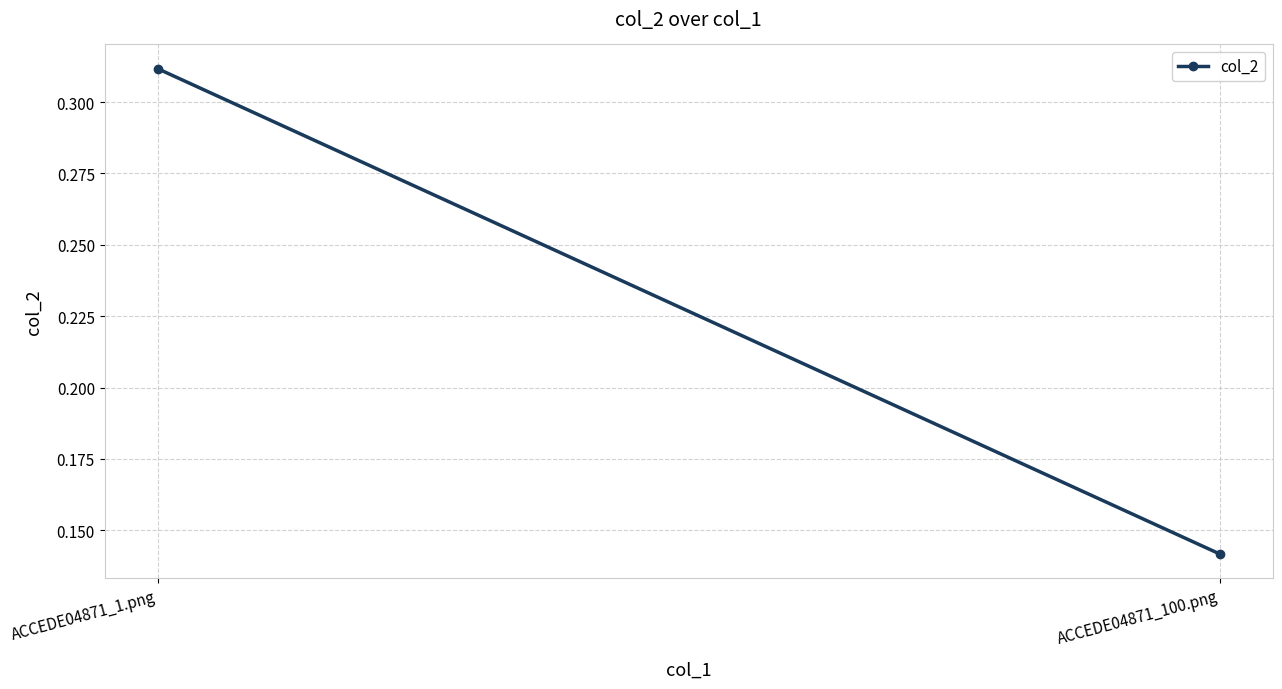

What is the value of the 2nd point from the left?

0.1